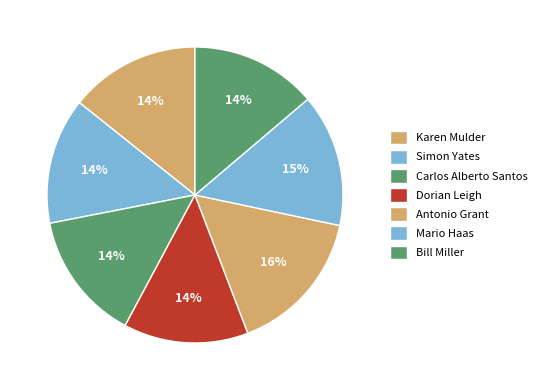

What portion of the pie excludes Mario Haas?

85.5%